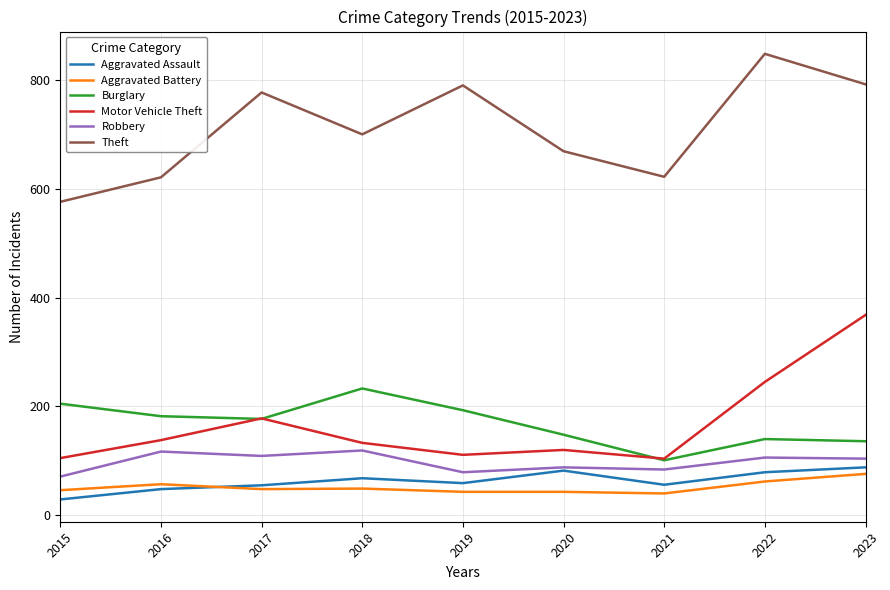

In Robbery, how many points are lower than both neighbors (excluding endpoints)?

3